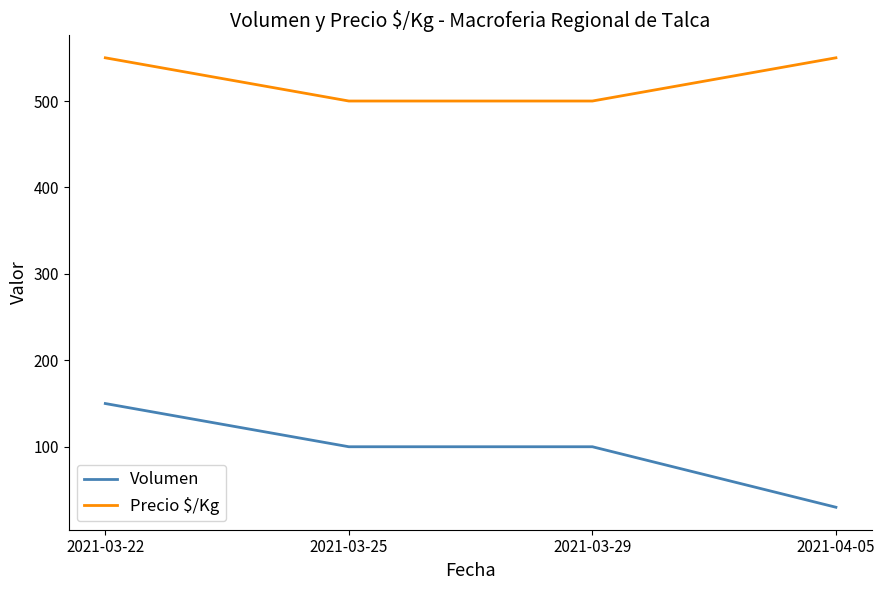

What is the sum of the Precio $/Kg values at 2021-03-22 and 2021-04-05?

1100